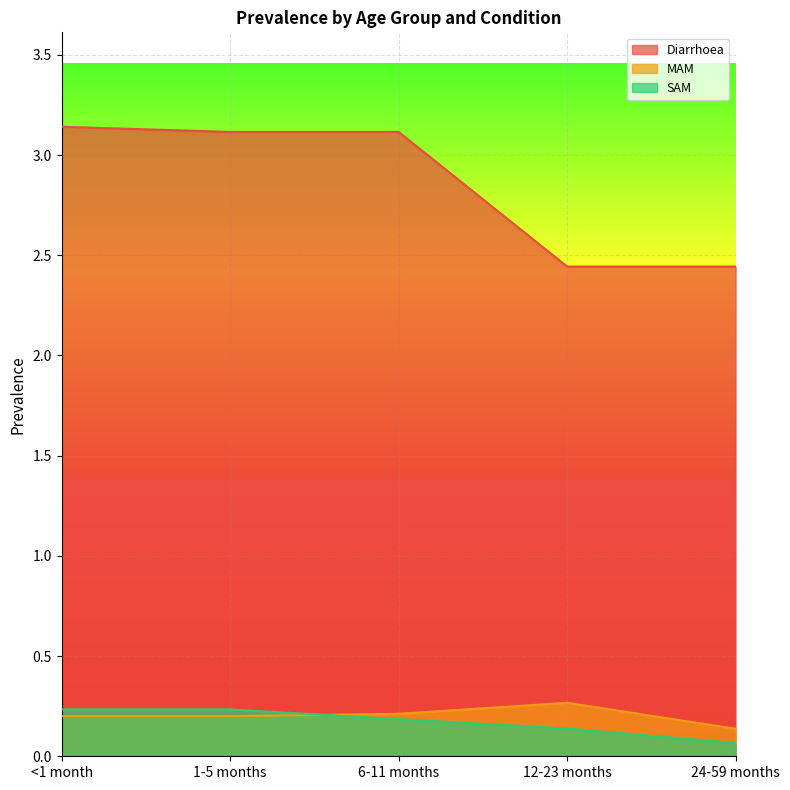

The Diarrhoea series shows 3.1 at 6-11 months. True or false?

True